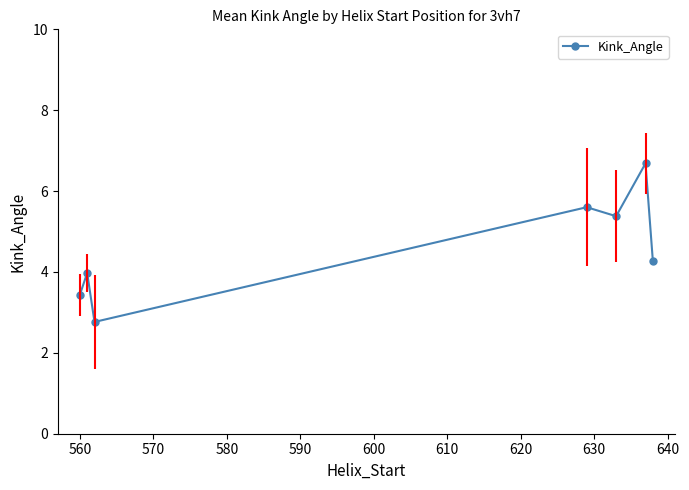

How many interior local valleys (lower than both neighbors) does the data have?

2